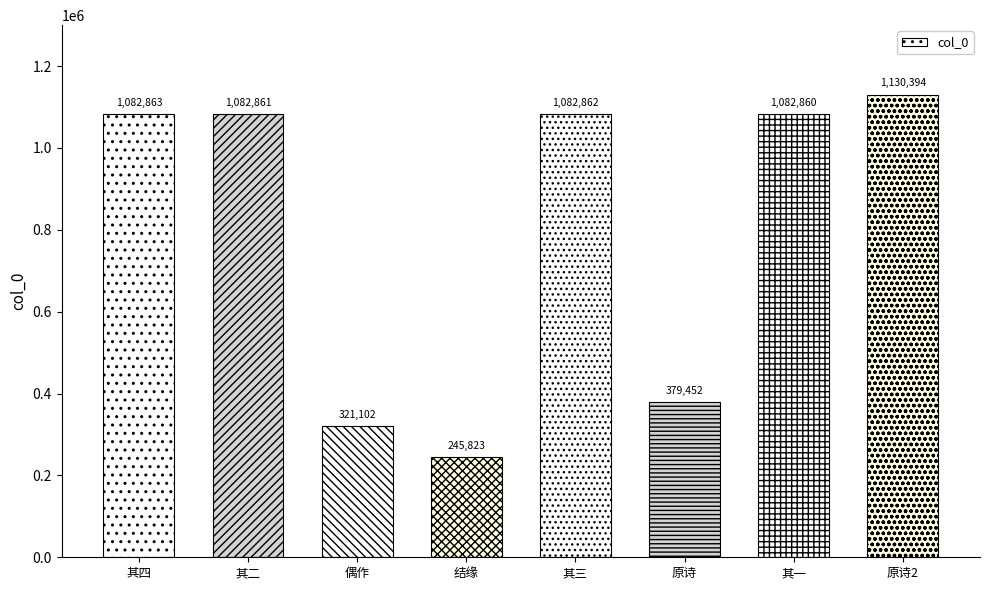

What is the label of the 1st bar from the right?

原诗2